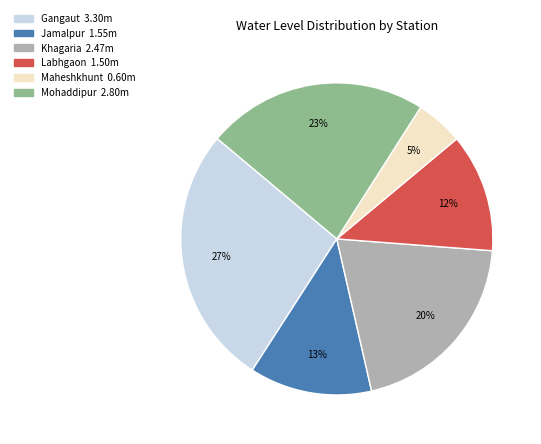

To the nearest percent, what portion does Gangaut represent?

27%